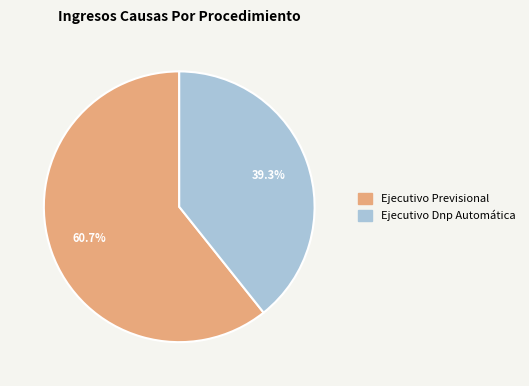

True or false: Ejecutivo Previsional accounts for 52% of the total.

False